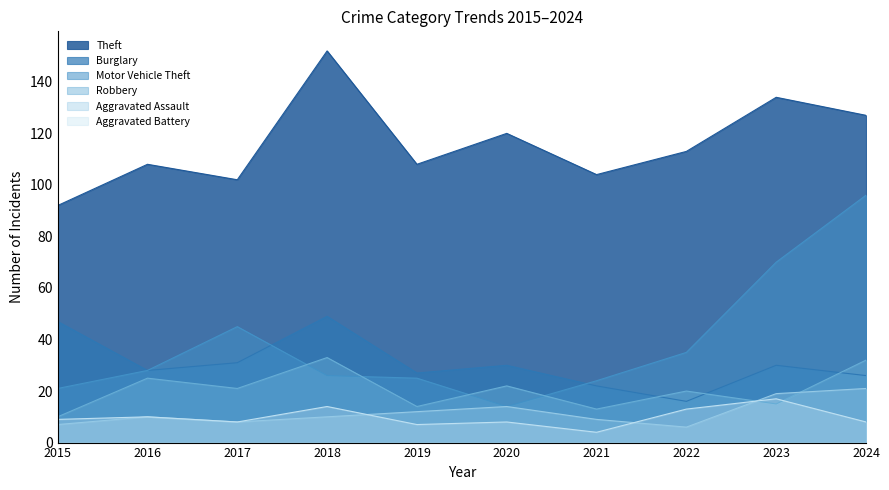

How many interior local peaks does the Aggravated Battery series have?

4